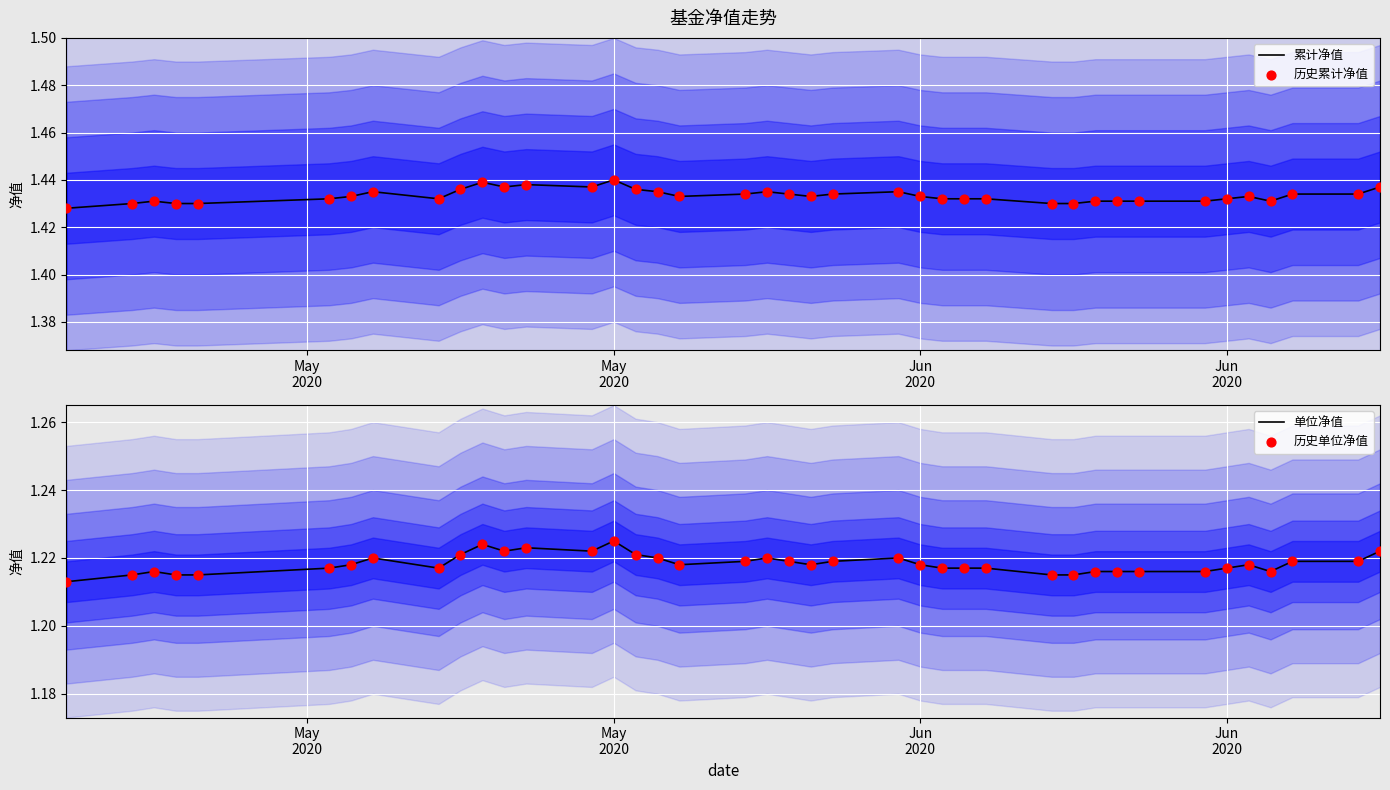

What are all the series names shown in the legend?

累计净值, 历史累计净值, 单位净值, 历史单位净值